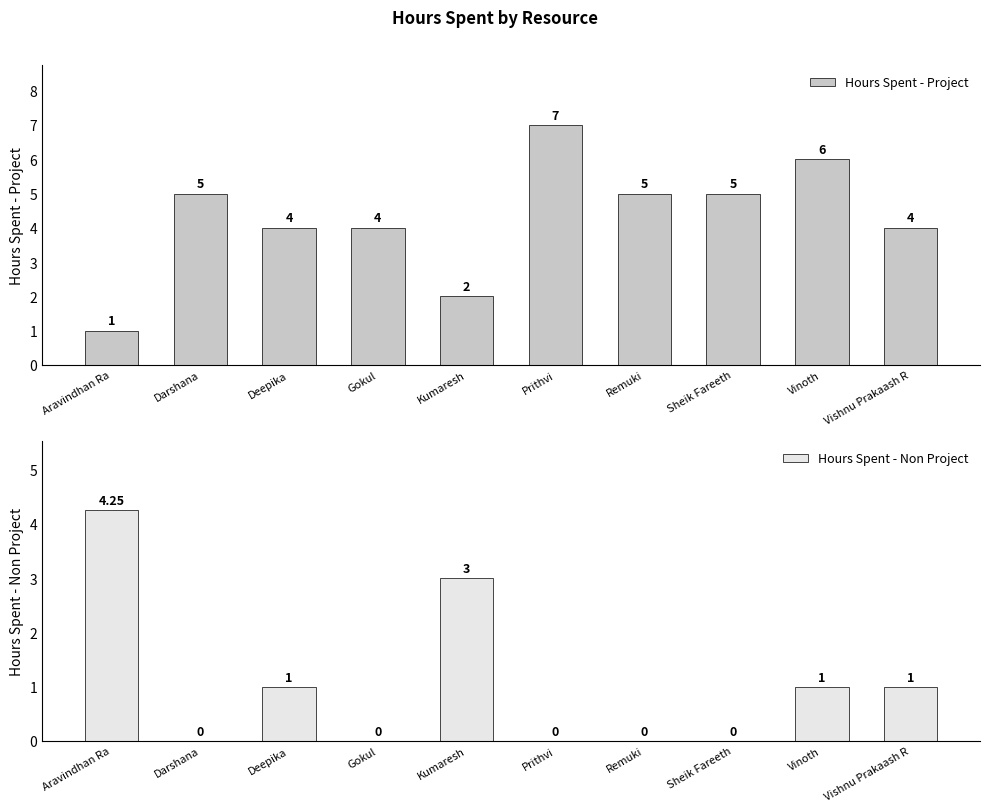

At which category does the chart reach its peak across all series?

Prithvi